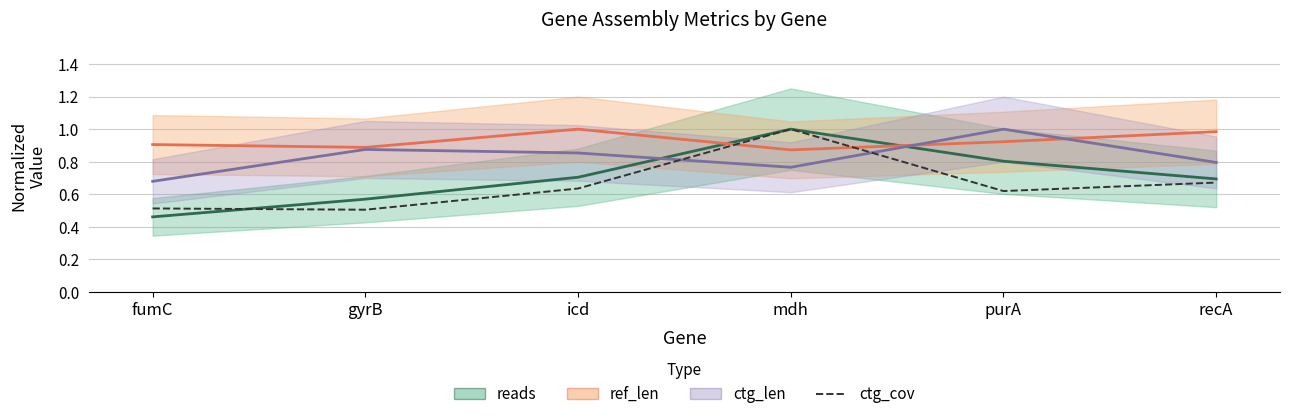

How many points are lower than both their immediate neighbors (excluding endpoints)?

2